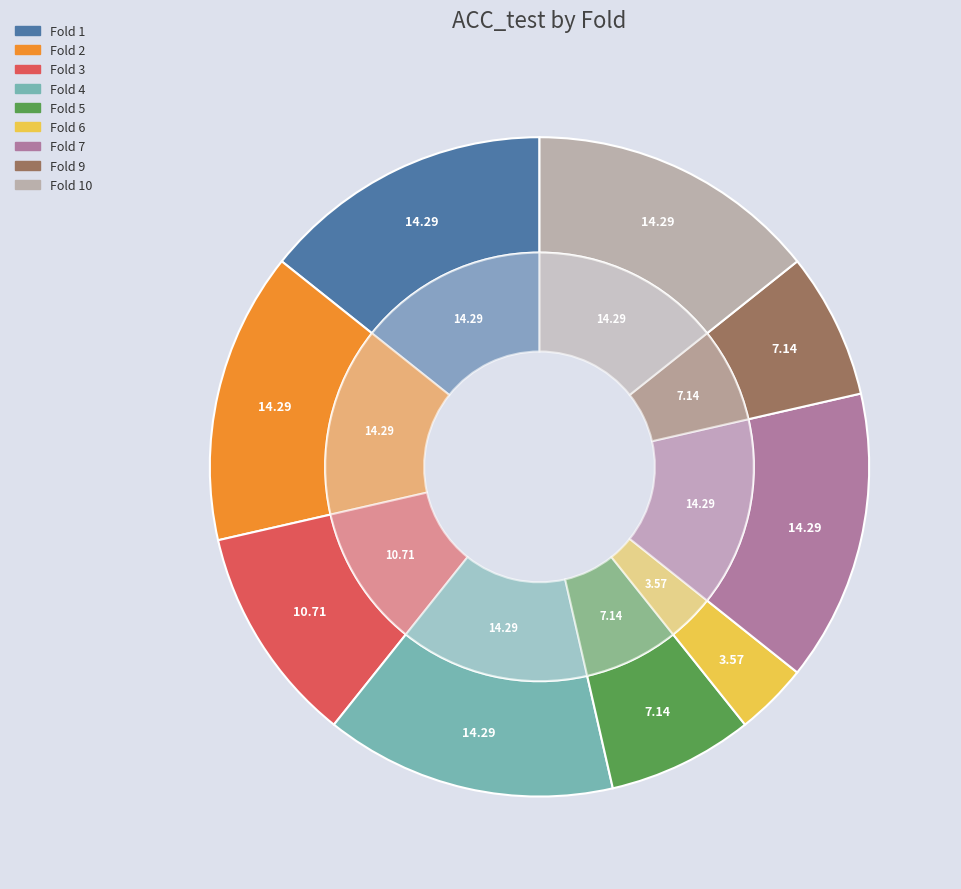

Is there any slice that represents more than half of the pie?

No